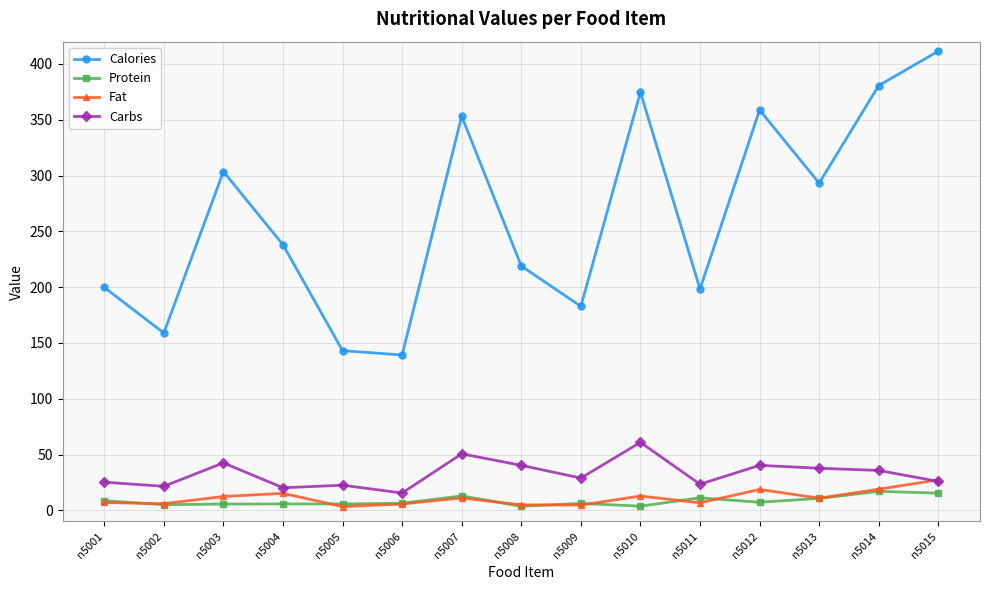

What is the sum of the Fat values at n5008 and n5009?

9.6